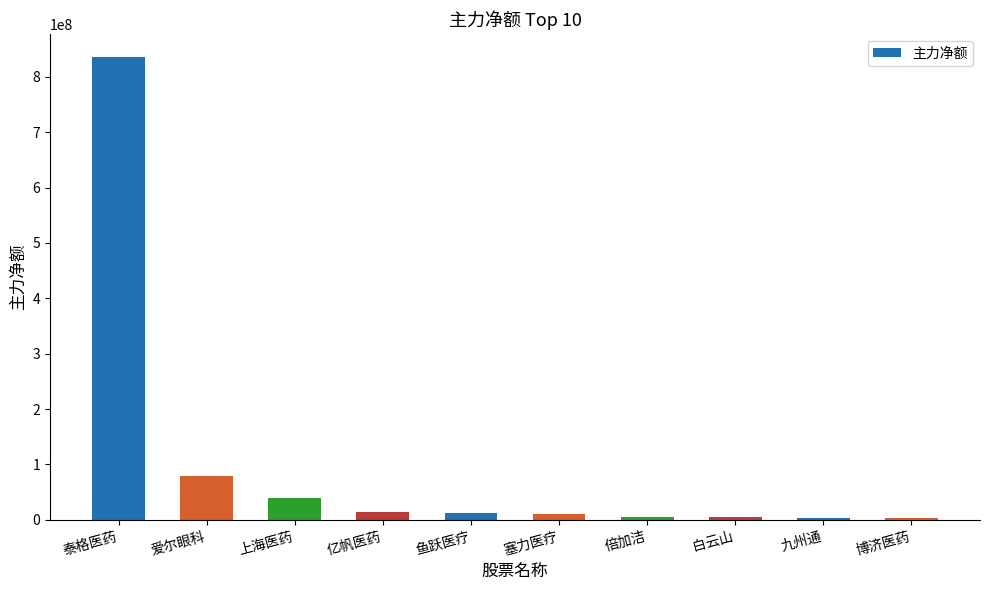

What is the maximum value shown in the chart?

835689943